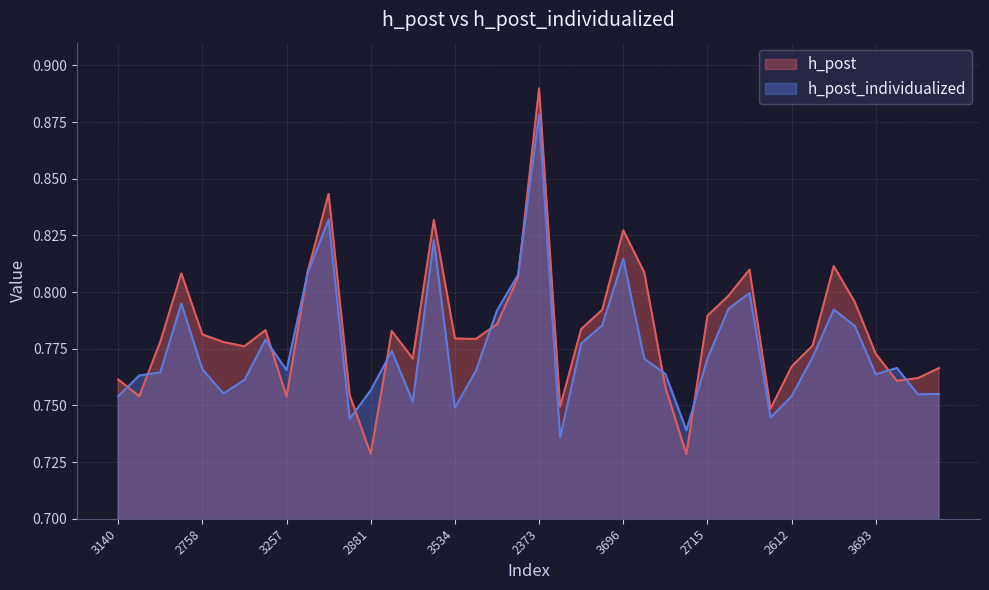

What is the maximum value for h_post_individualized?

0.9